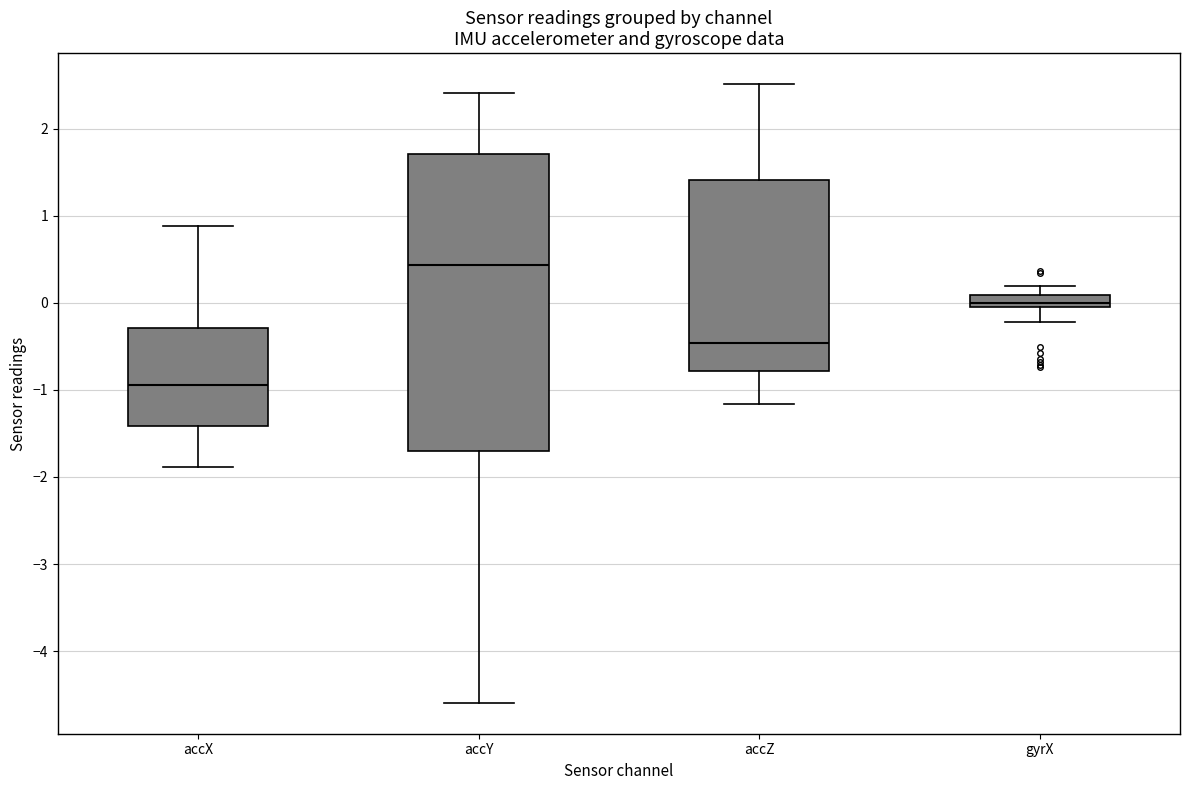

Which box is the tallest, from its lower edge to its upper edge?

accY